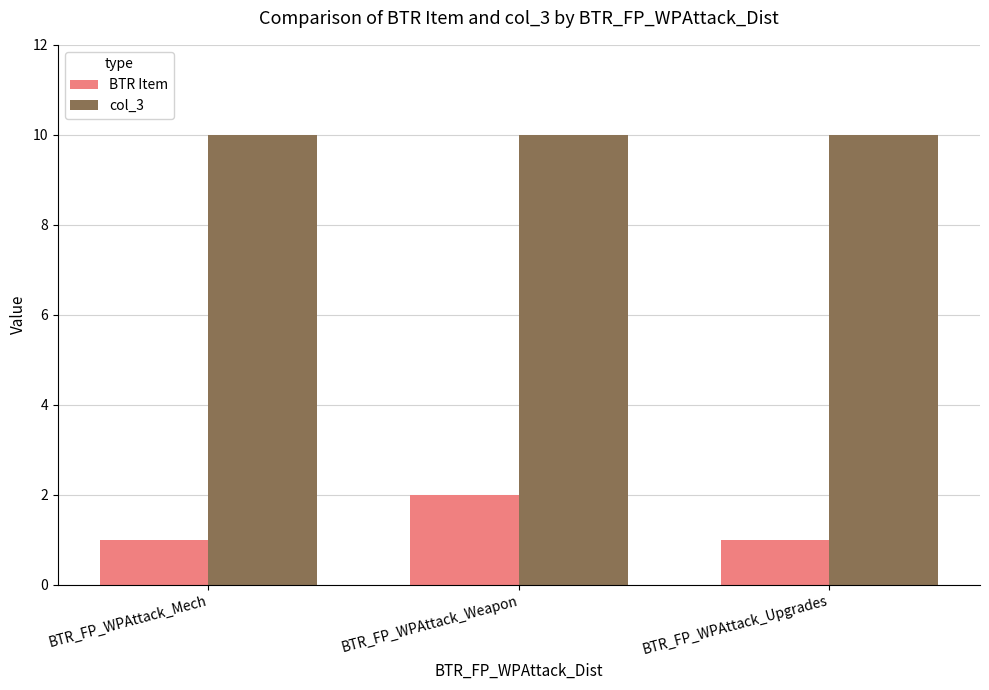

Does the chart contain any negative values?

No